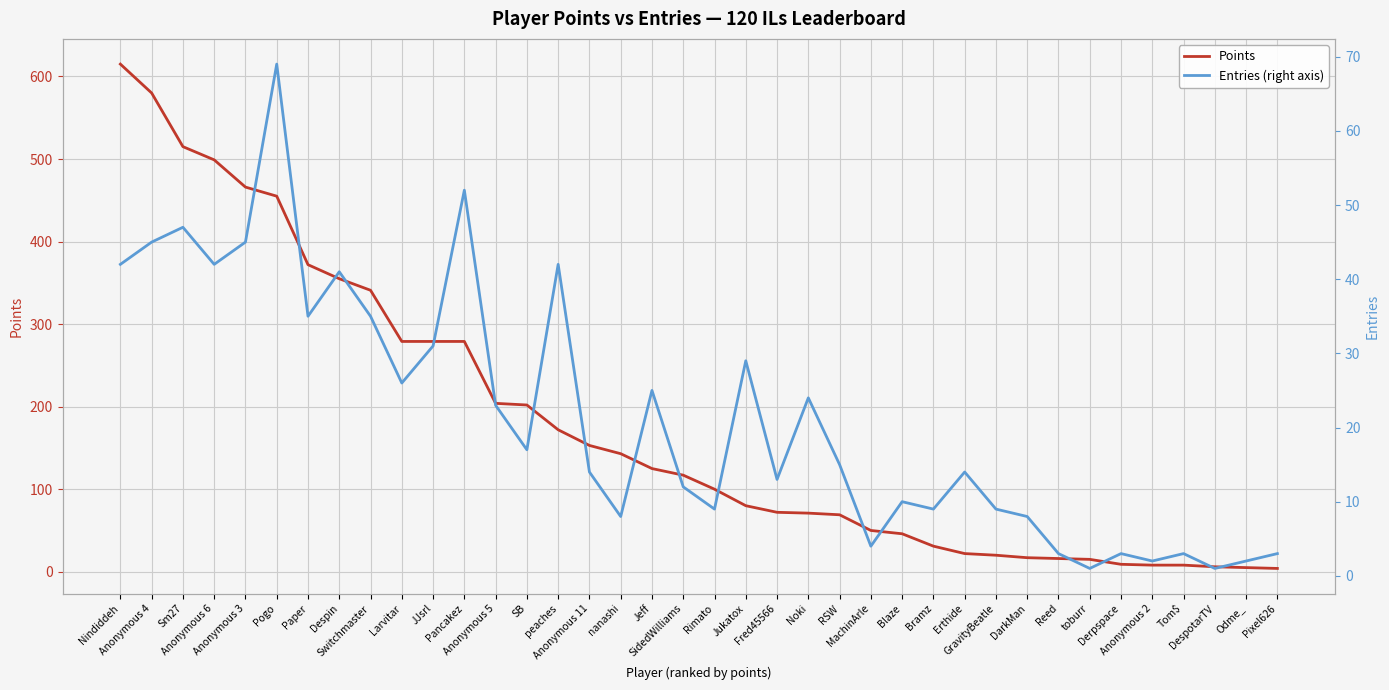

At which category does the chart reach its peak across all series?

Nindiddeh